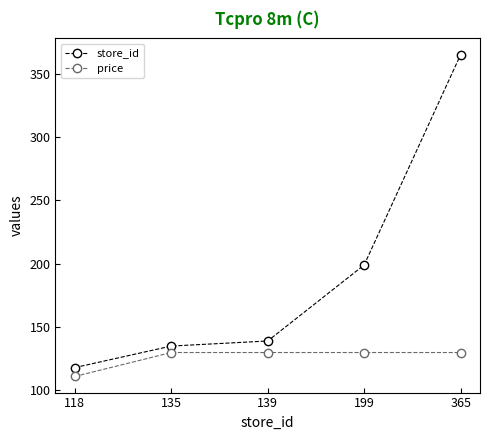

Is it true that price equals 154.1 at 118?

False